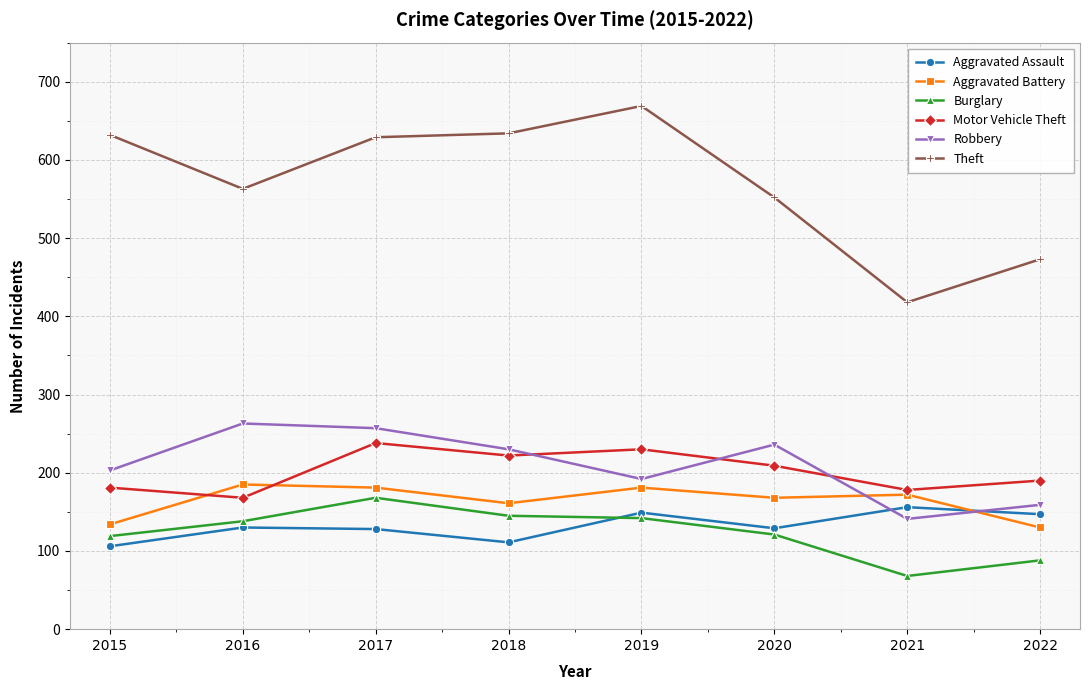

The Aggravated Assault series shows 183 at 2018. True or false?

False